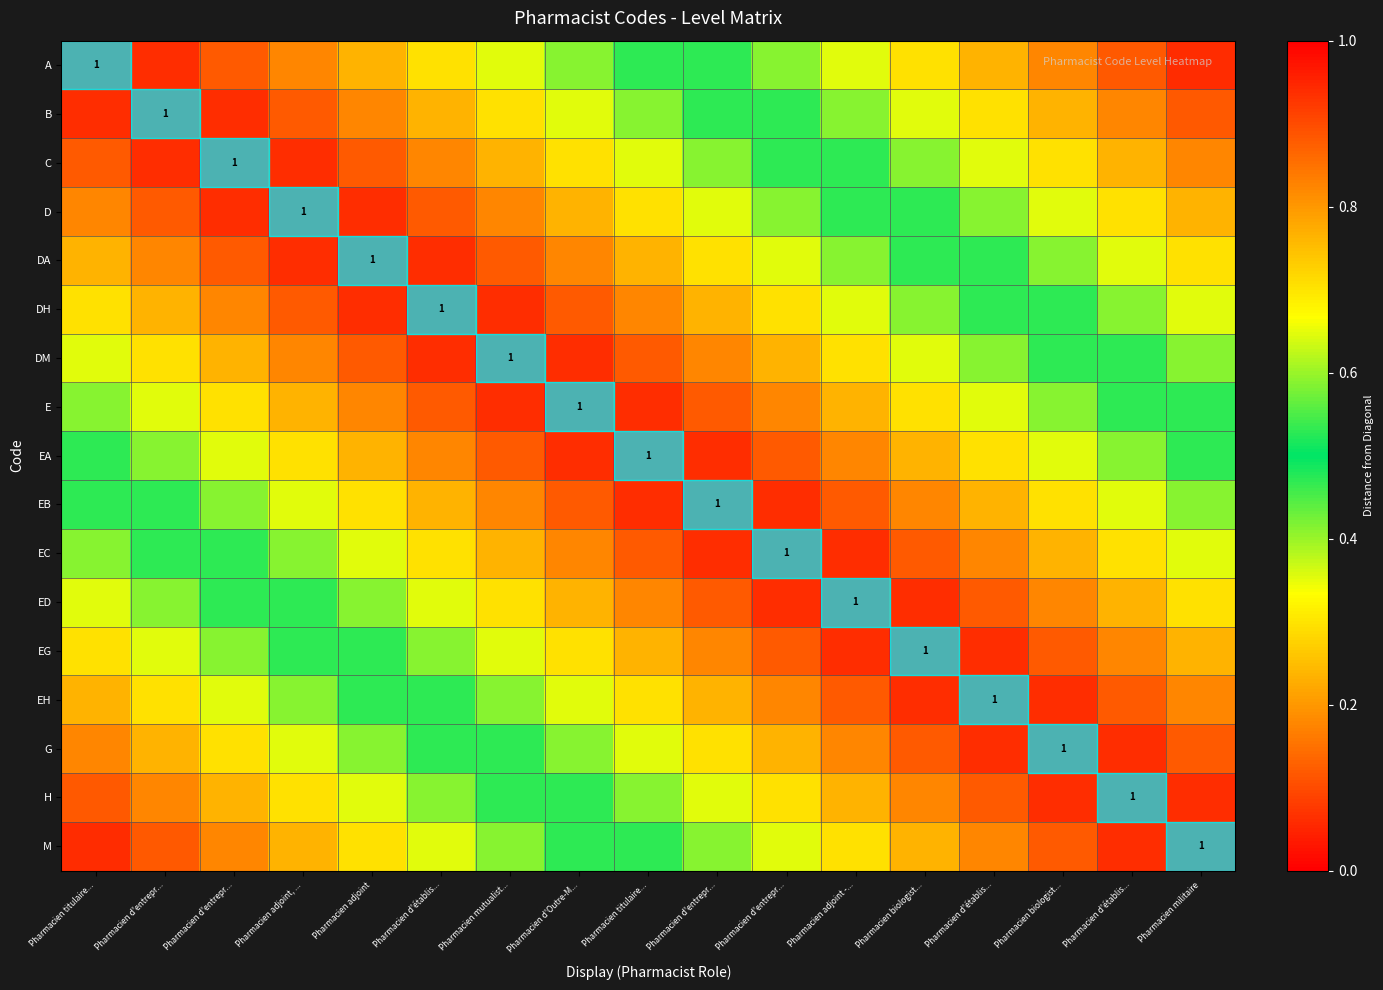

Which series has the widest spread of values?

A